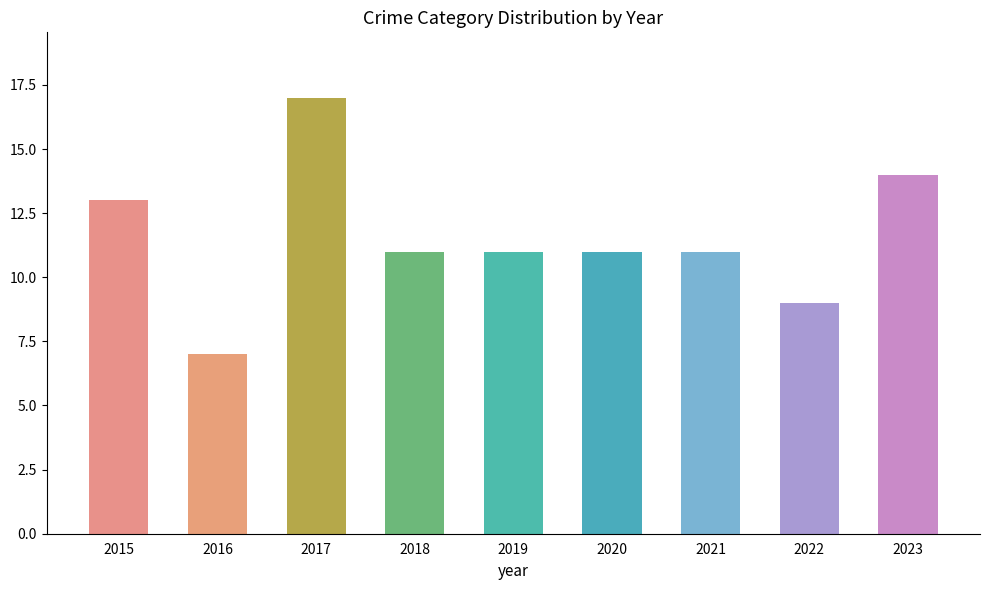

The Robbery series shows 4 at 2022. True or false?

True